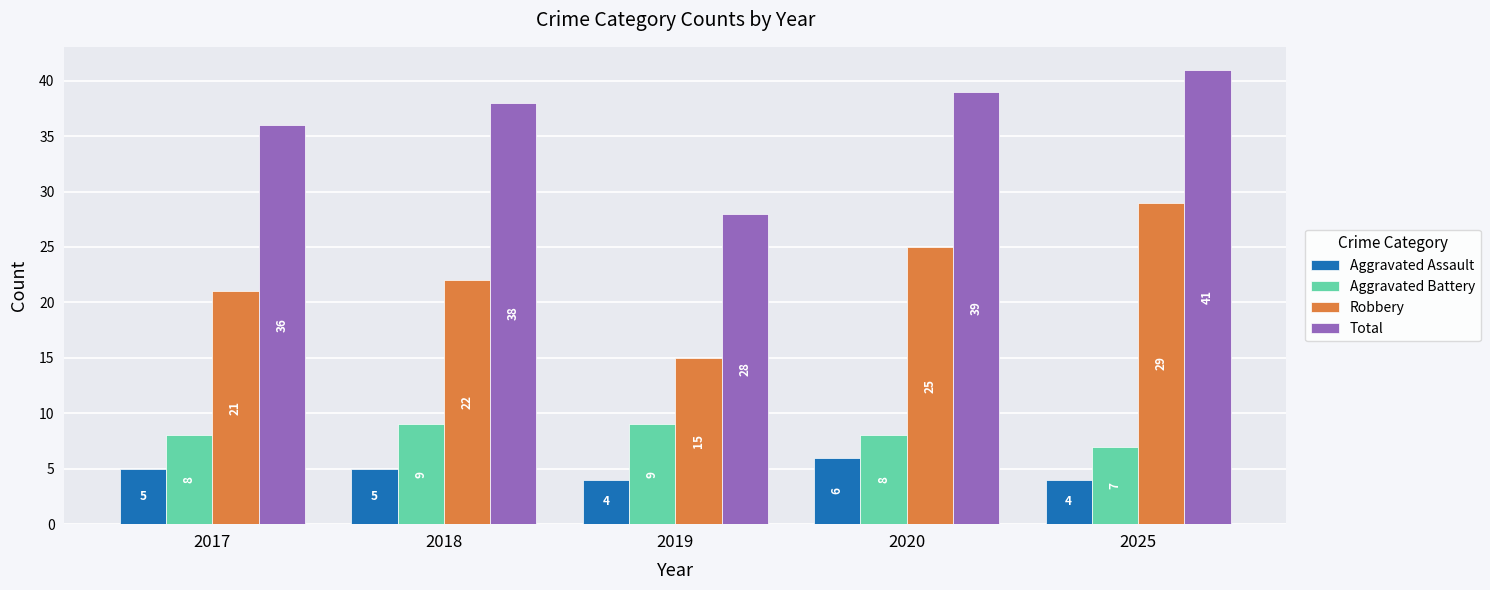

What is the lowest value of the Aggravated Battery series?

7